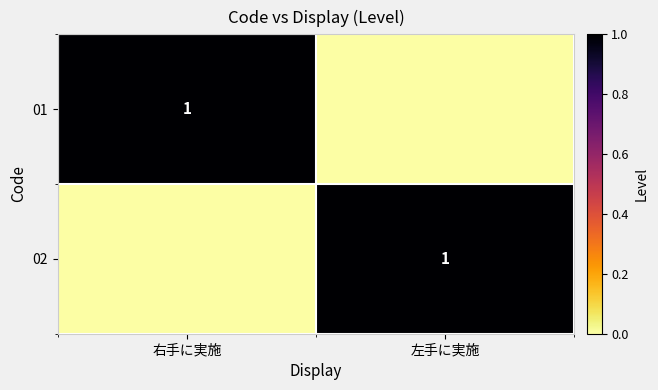

The 02 series shows 0 at 左手に実施. True or false?

False